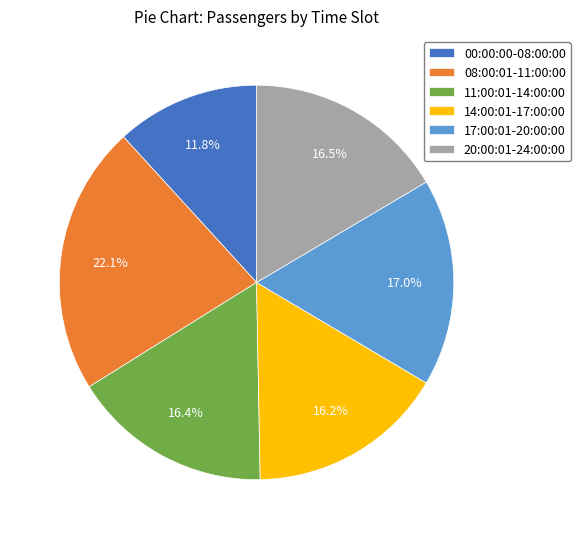

What is the ratio of the value at 11:00:01-14:00:00 to the value at 20:00:01-24:00:00?

1.0